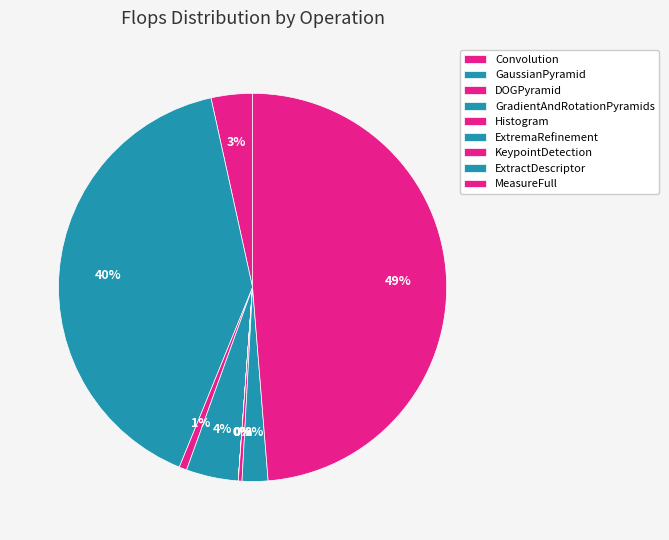

What percentage do DOGPyramid and Histogram together represent?

0.6%